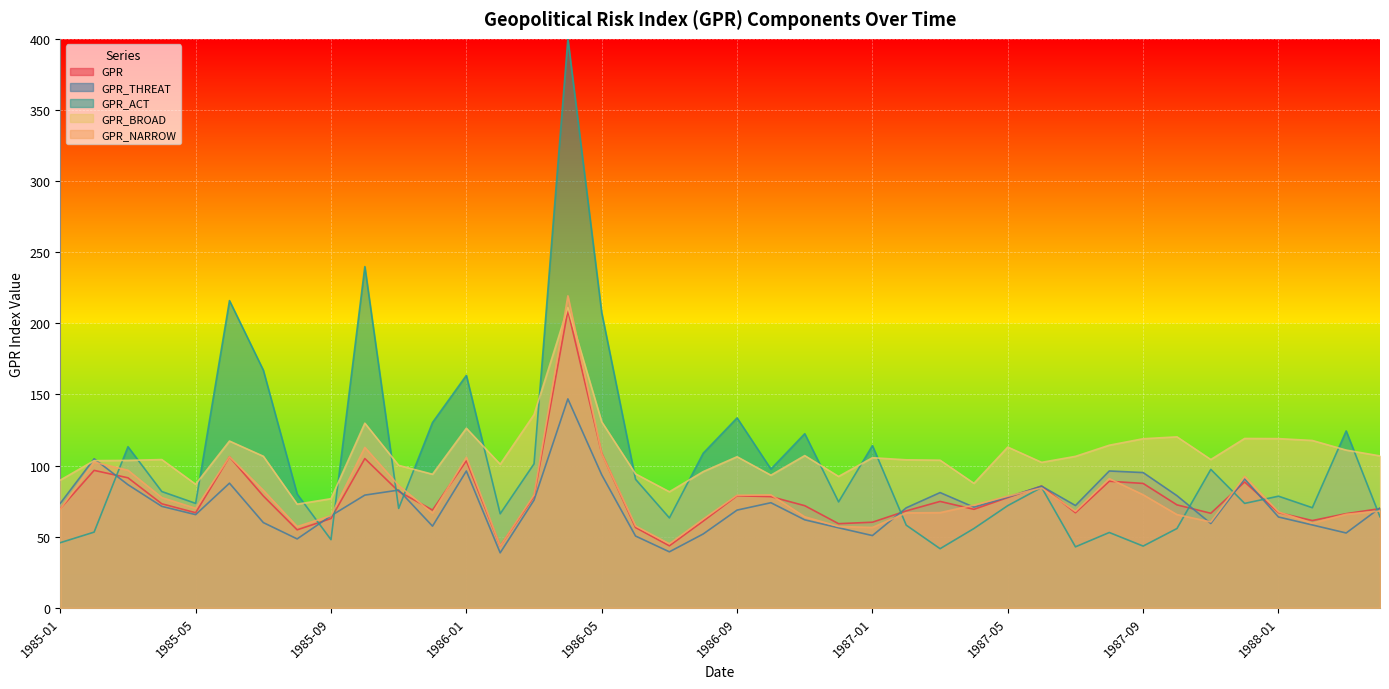

Between 1986-12 and 1987-09, which is larger?

1987-09